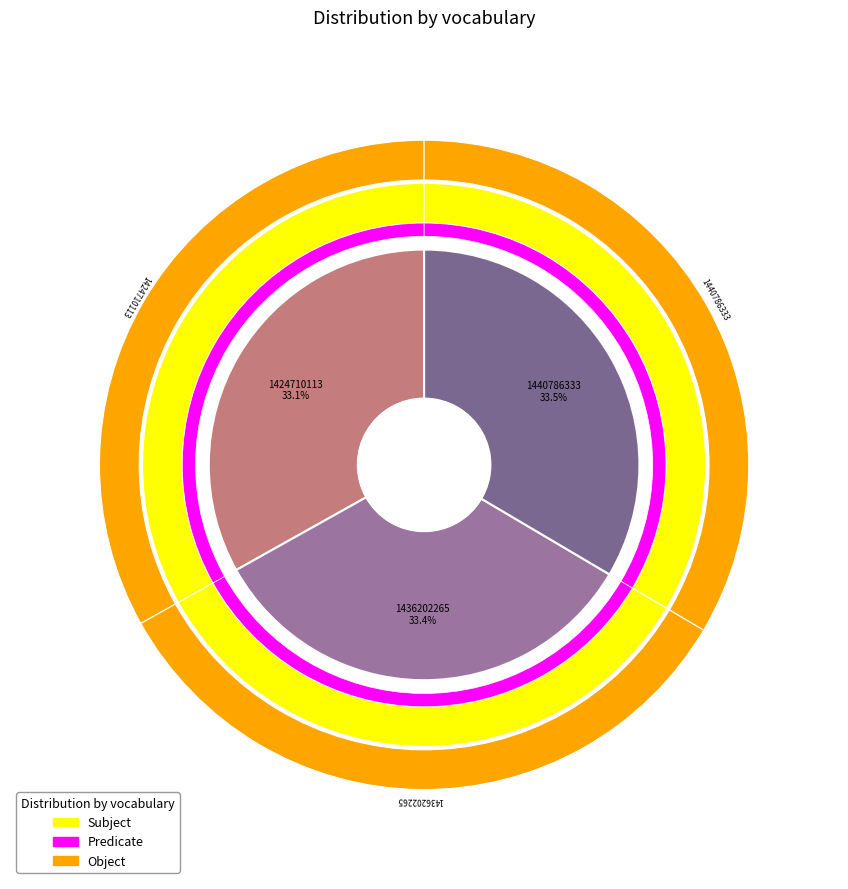

Is the sum of 1424710113 and 1436202265 greater than half?

Yes